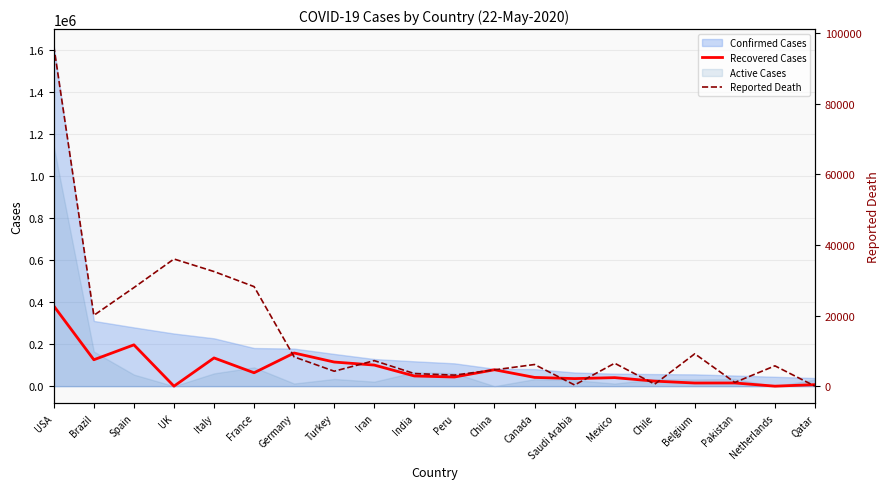

What value does the Reported Death series have at Mexico?

6510